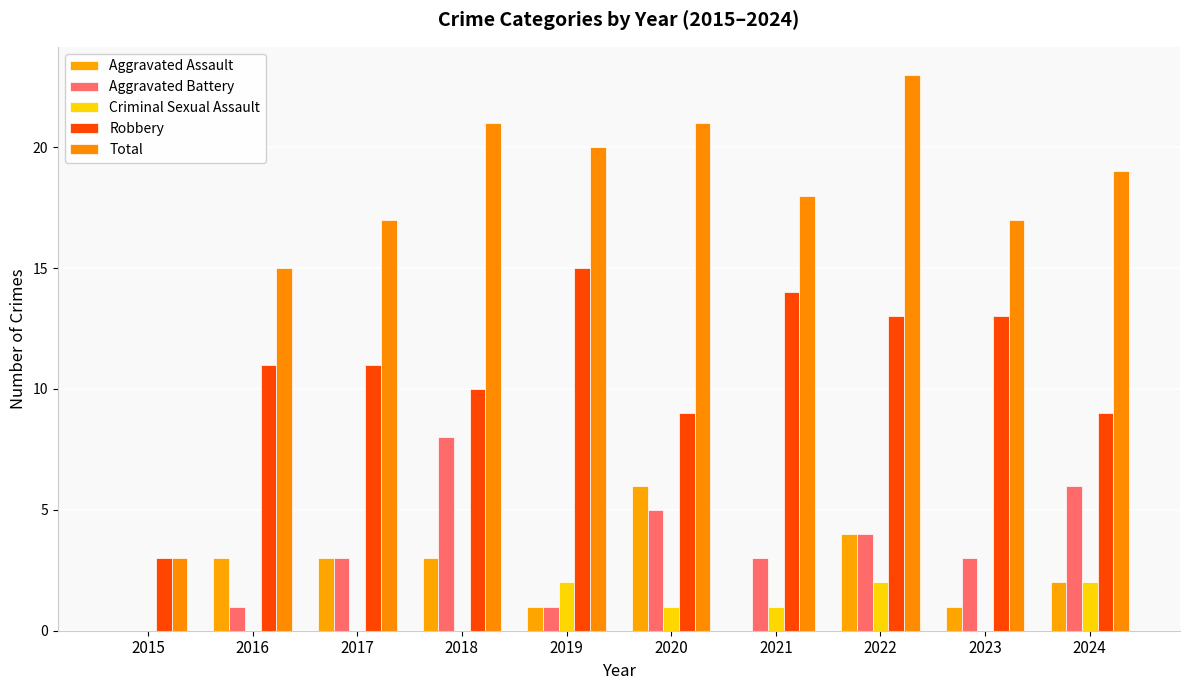

What is the difference between the maximum and second lowest values in the Criminal Sexual Assault series?

2